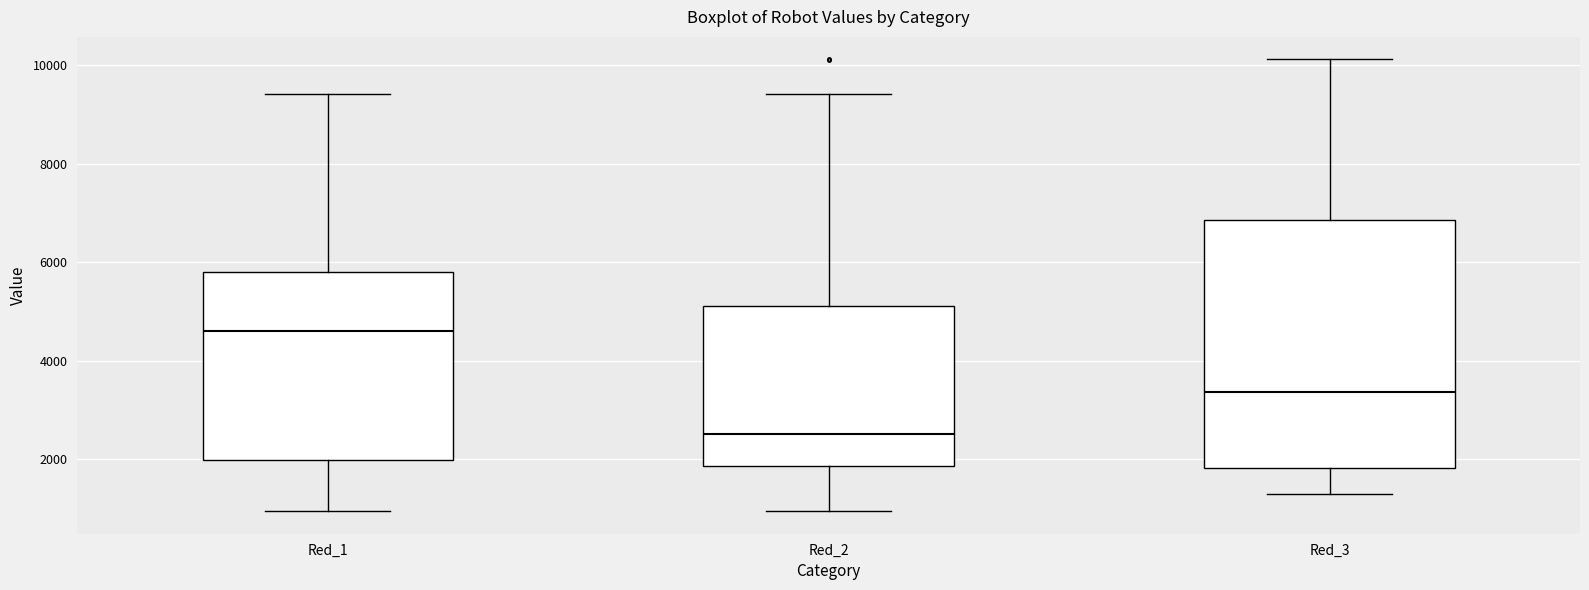

Where does the upper whisker of the box for Red_2 end on the y-axis? The values are not printed on the chart, so give them approximately, as read against the axis.

9400